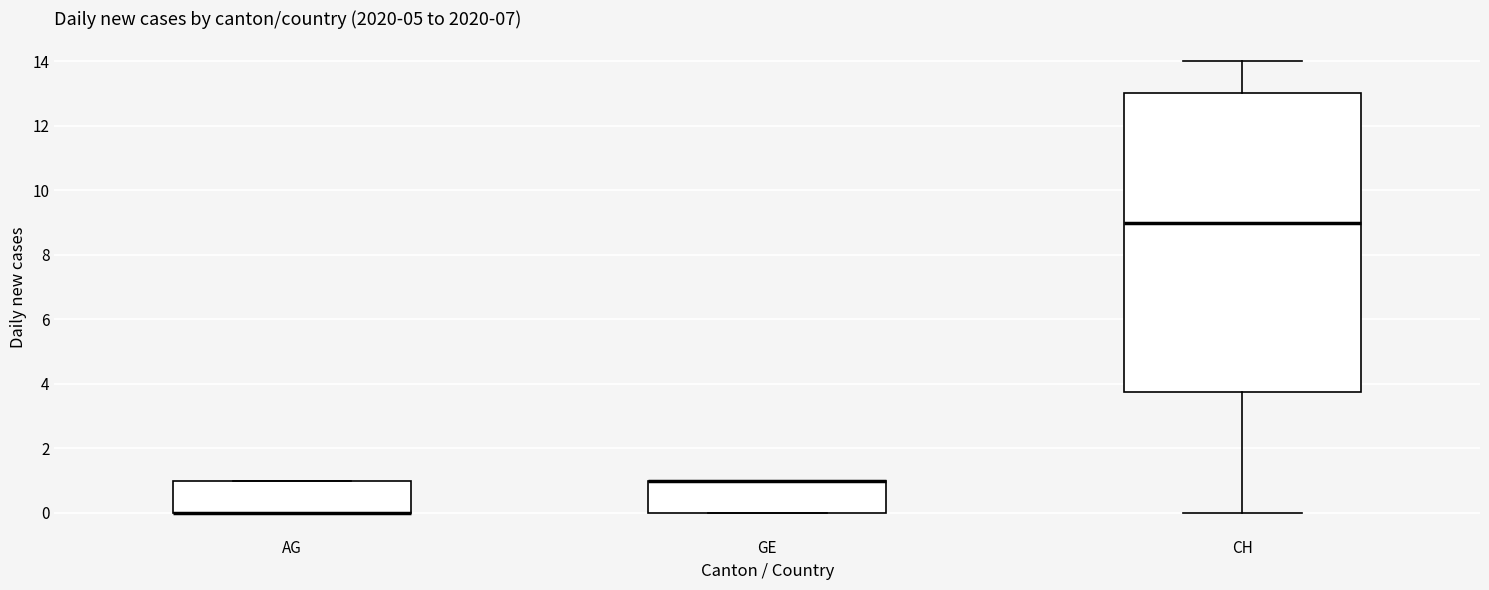

Where is the lower edge of the box for GE on the y-axis? The values are not printed on the chart, so give them approximately, as read against the axis.

0.0